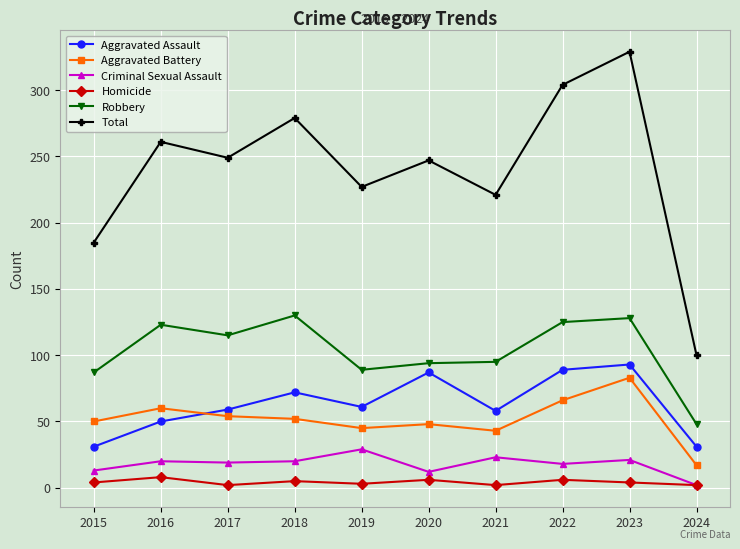

What is the average value of the Criminal Sexual Assault series?

18